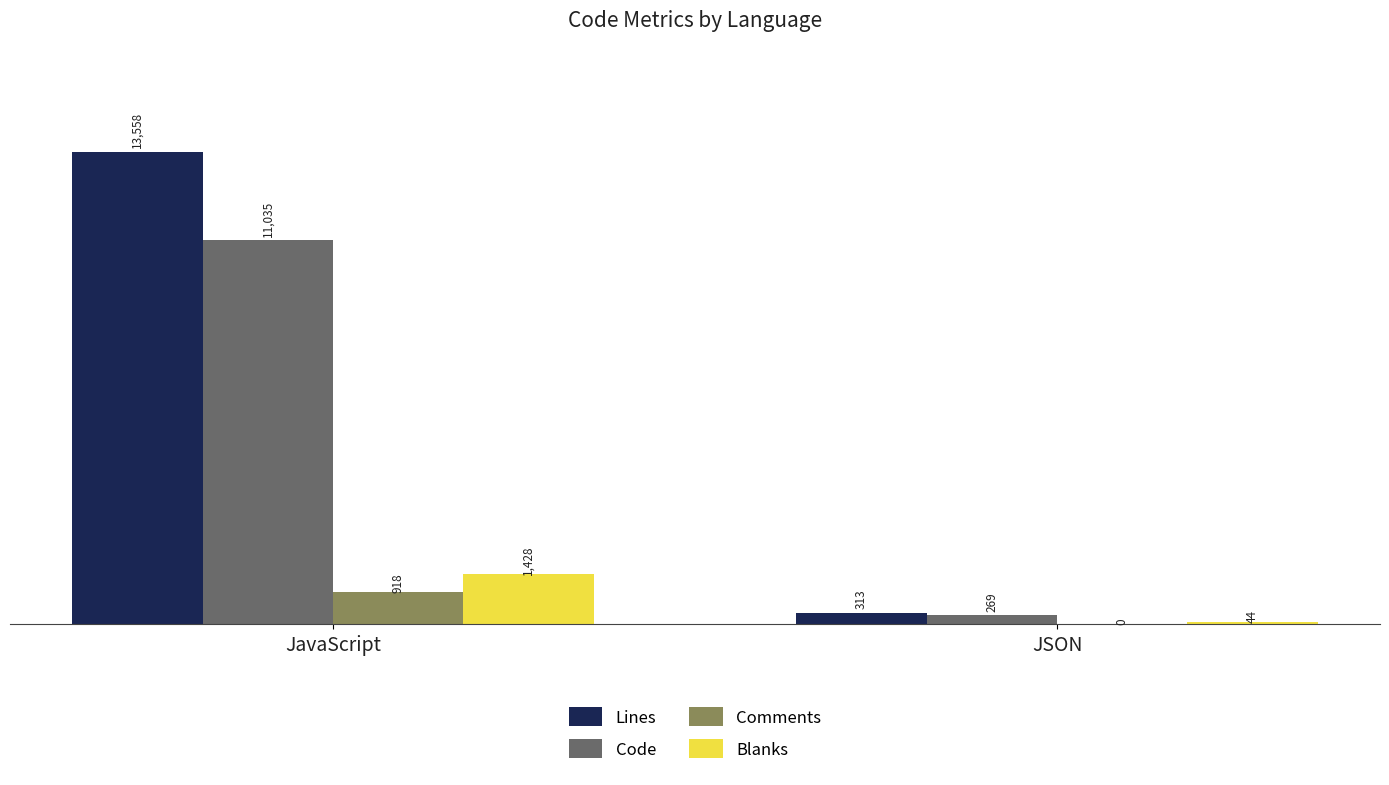

What is the difference between the Blanks values at JSON and JavaScript?

1384